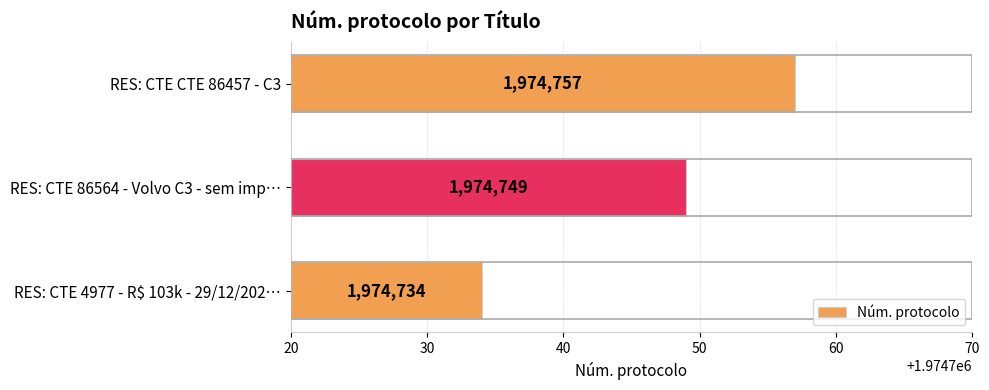

Which has a higher value, RES: CTE CTE 86457 - C3 or RES: CTE 86564 - Volvo C3 - sem imp…?

RES: CTE CTE 86457 - C3